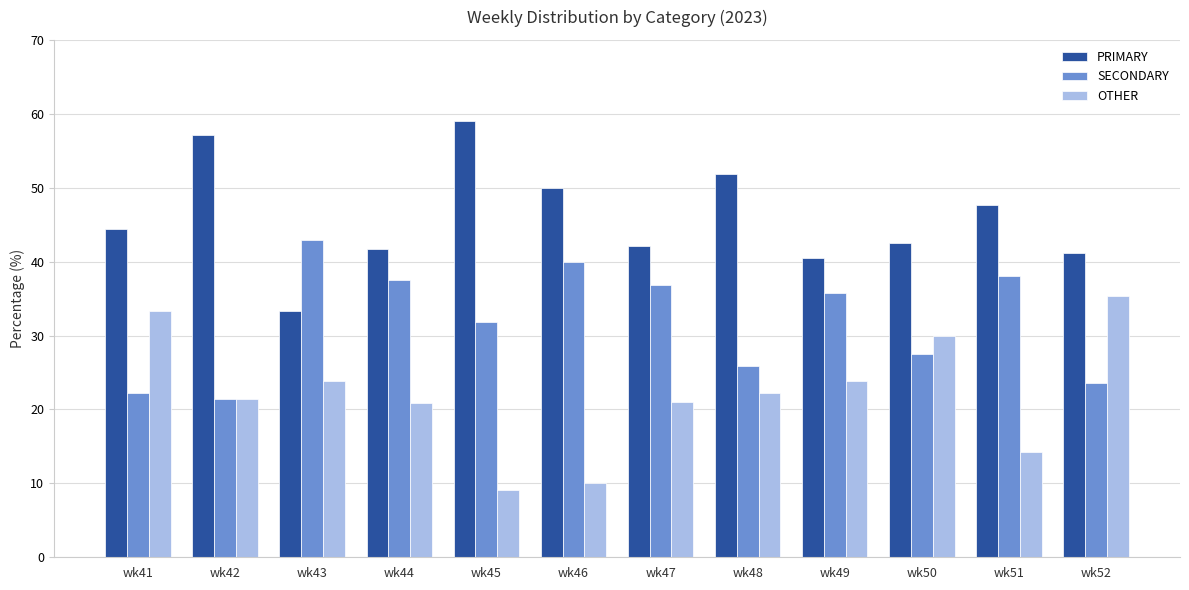

Which series has the largest total across all categories?

PRIMARY